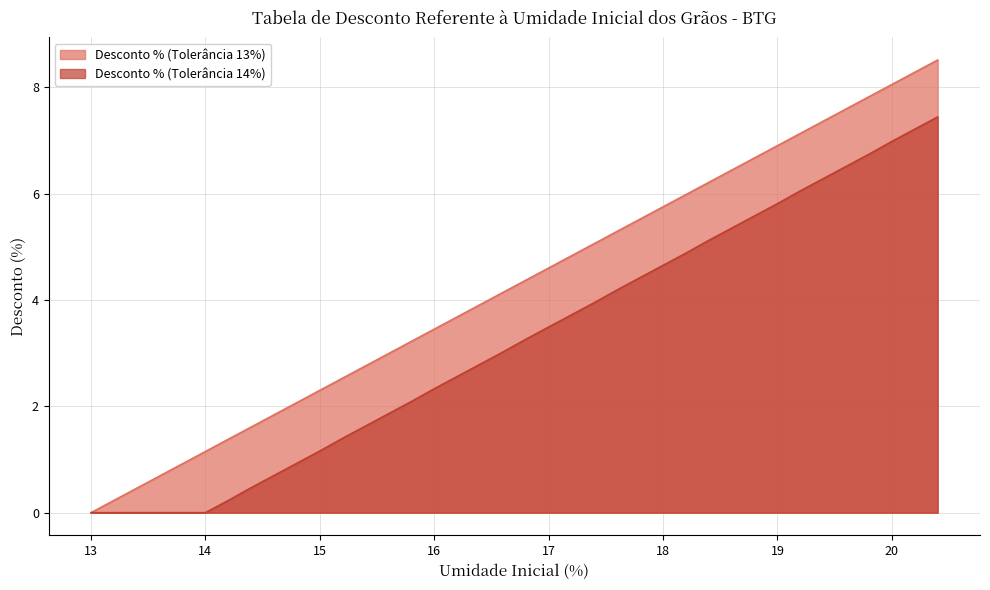

True or false: Desconto % (Tolerância 14%) has more than 2 points higher than both neighbors.

False